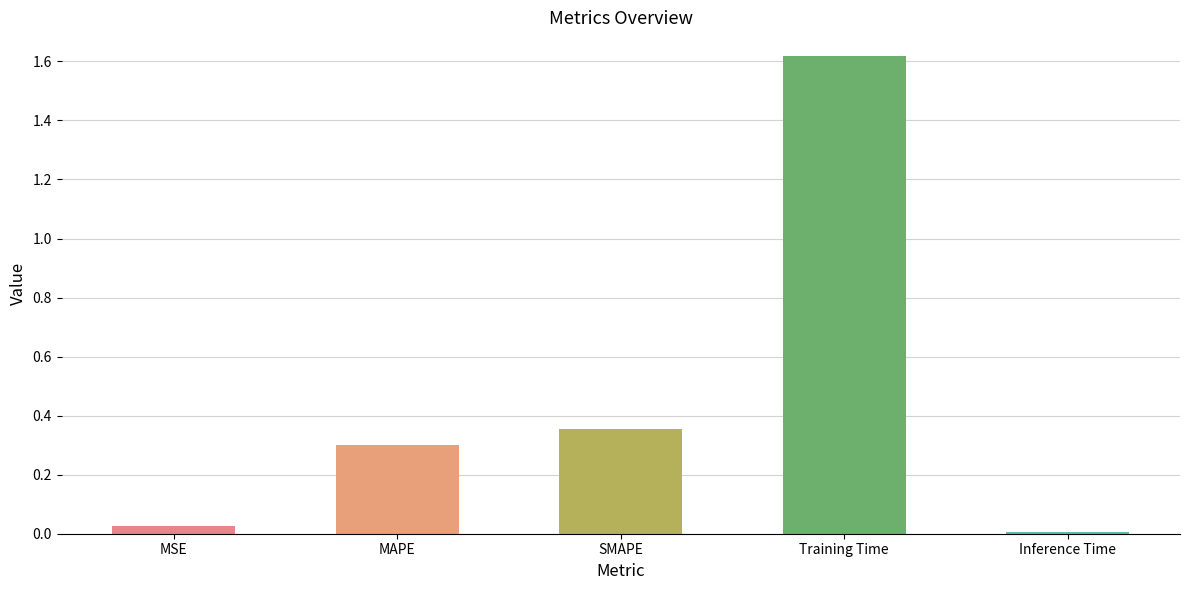

What is the label of the 3rd bar from the right?

SMAPE